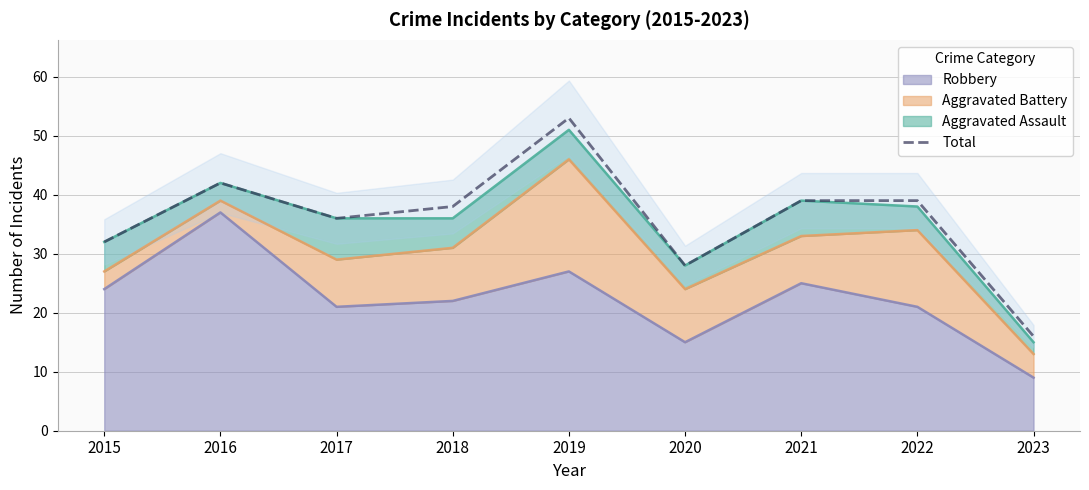

What is the difference between the maximum and minimum values?

37